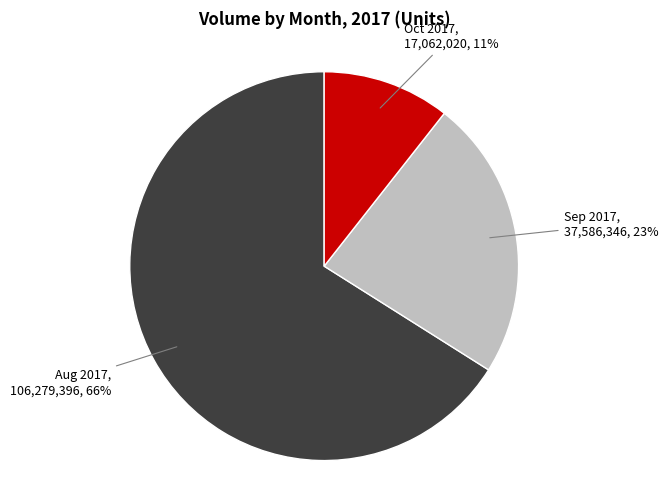

How many slices are in this pie chart?

3